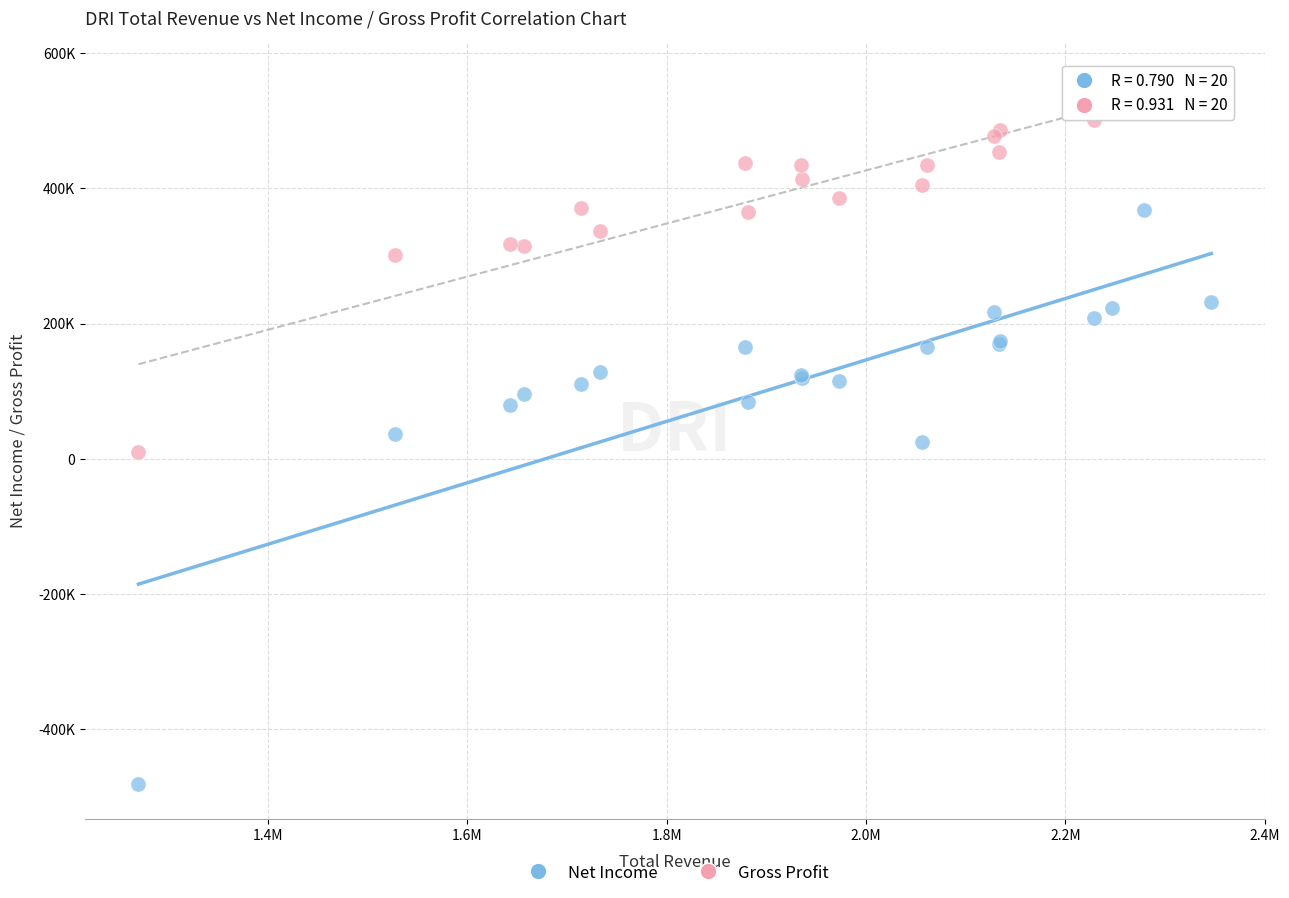

Which series contains the highest Y value?

Gross Profit